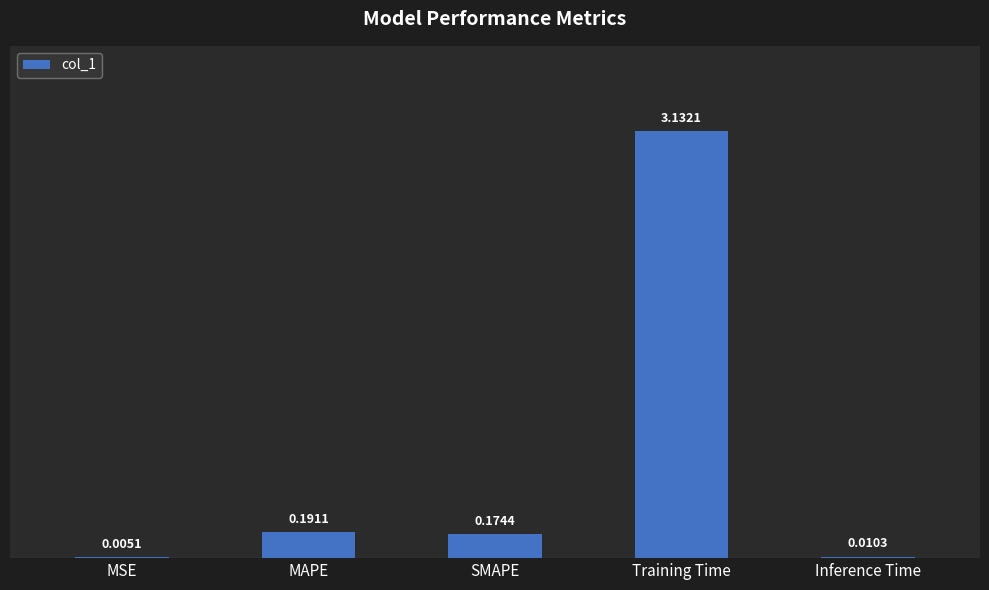

Between Inference Time and Training Time, which is larger?

Training Time